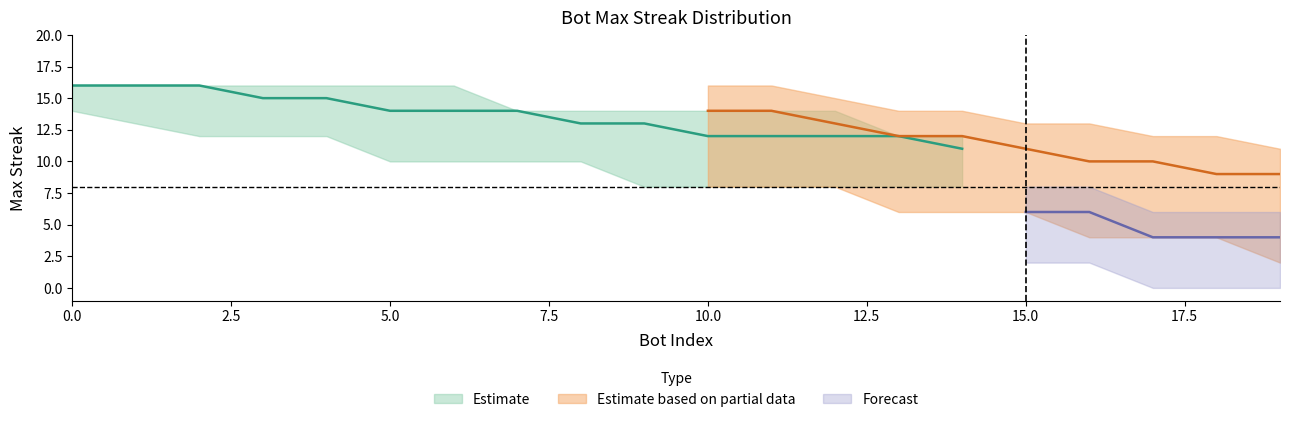

True or false: maxStreak_lower has a value of 7 at 7.

False